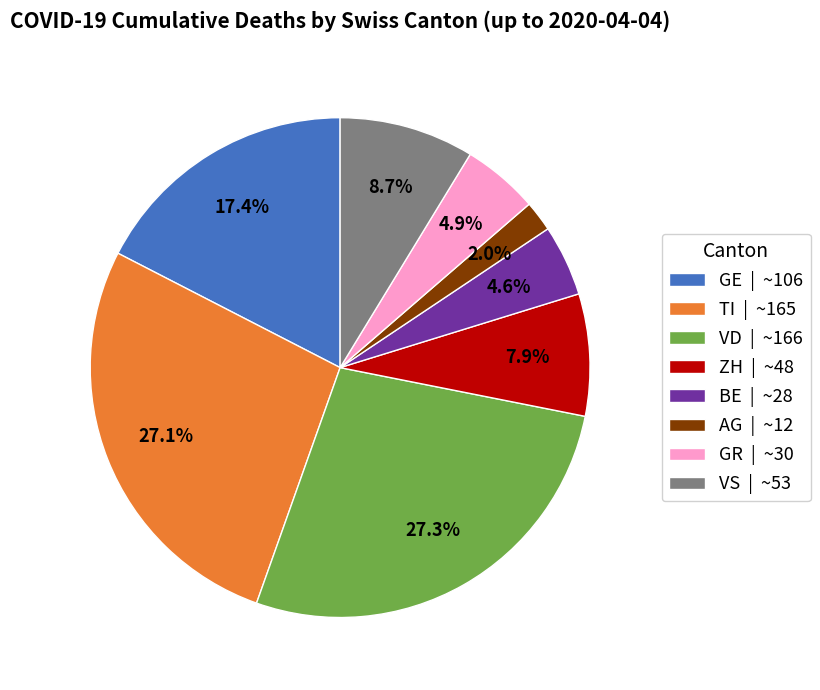

Between GR | ~30 and TI | ~165, which is larger?

TI | ~165